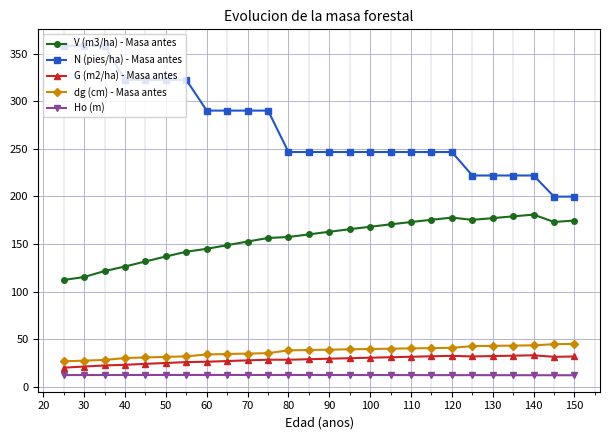

Which series has the largest total across all categories?

N (pies/ha) - Masa antes